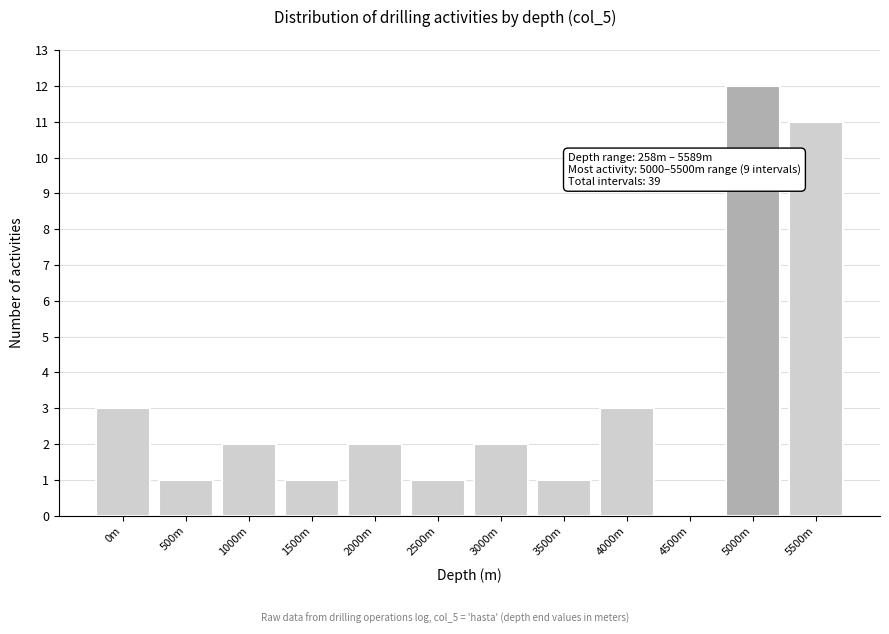

Reading left to right, what are all the values shown in this chart?

0m=3	500m=1	1000m=2	1500m=1	2000m=2	2500m=1	3000m=2	3500m=1	4000m=3	4500m=0	5000m=12	5500m=11